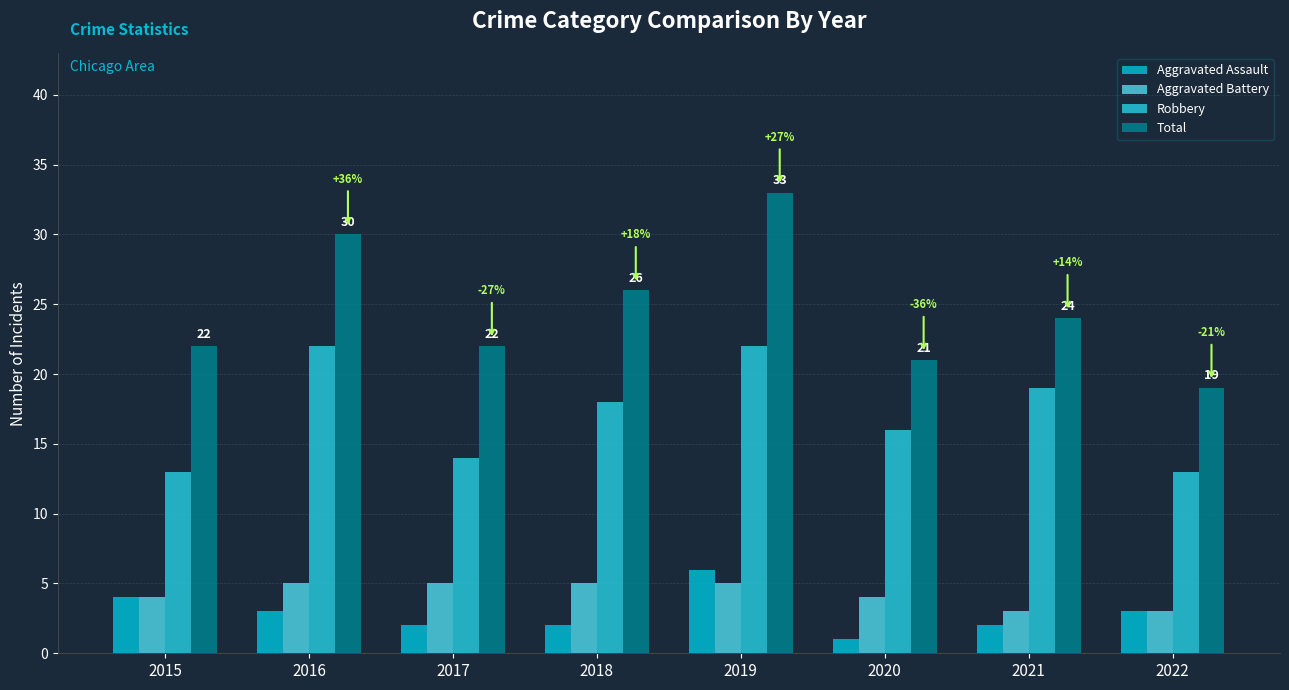

Reading left to right, what are all the values shown in this chart?

Aggravated Assault: 4	3	2	2	6	1	2	3
Aggravated Battery: 4	5	5	5	5	4	3	3
Robbery: 13	22	14	18	22	16	19	13
Total: 22	30	22	26	33	21	24	19